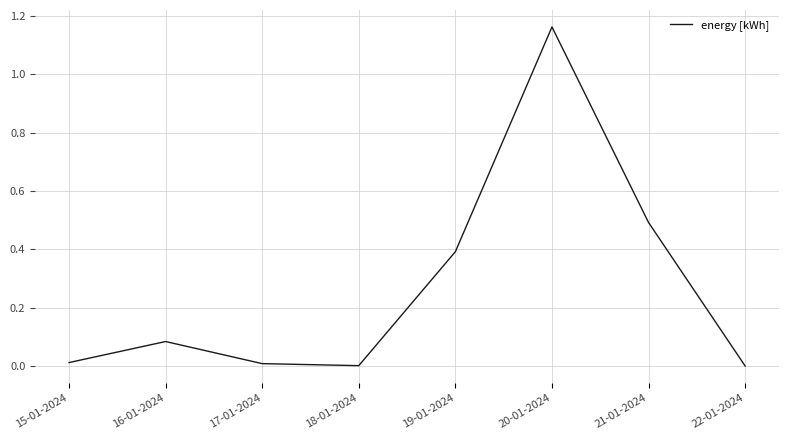

How many interior local valleys (lower than both neighbors) does the data have?

1